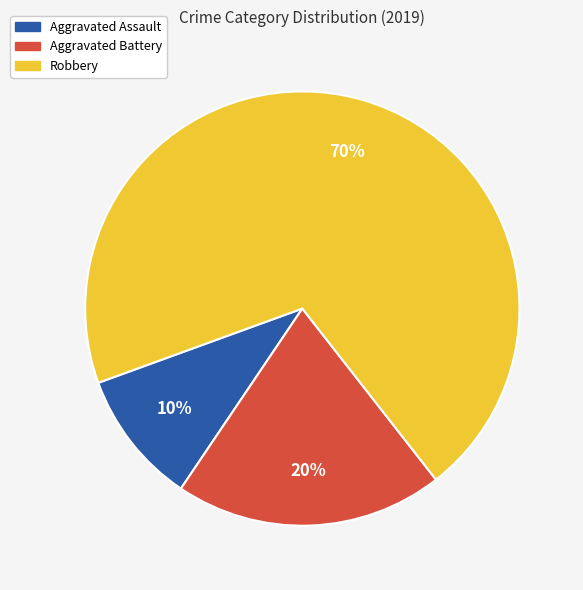

Rank the categories by value from lowest to highest.

Aggravated Assault, Aggravated Battery, Robbery